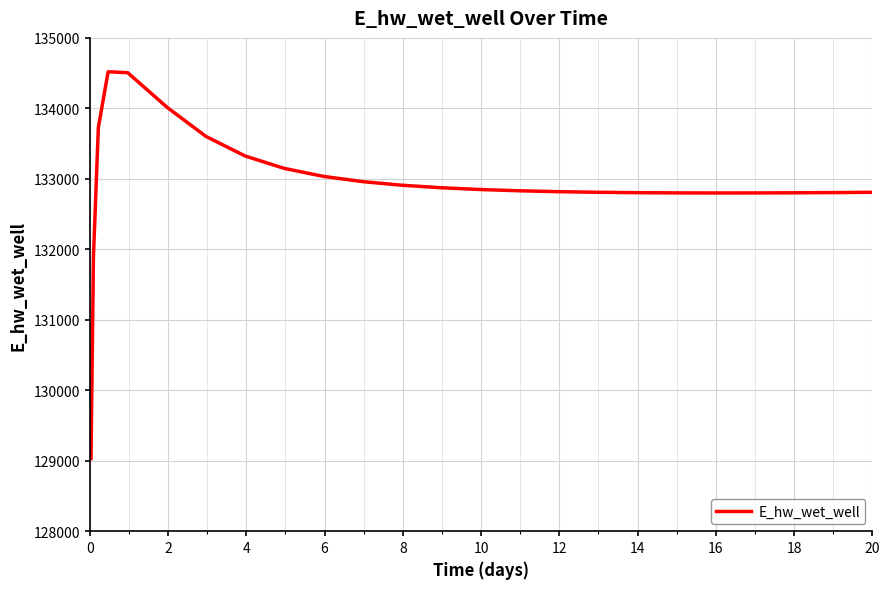

What is the difference between the maximum and minimum values?

5489.3